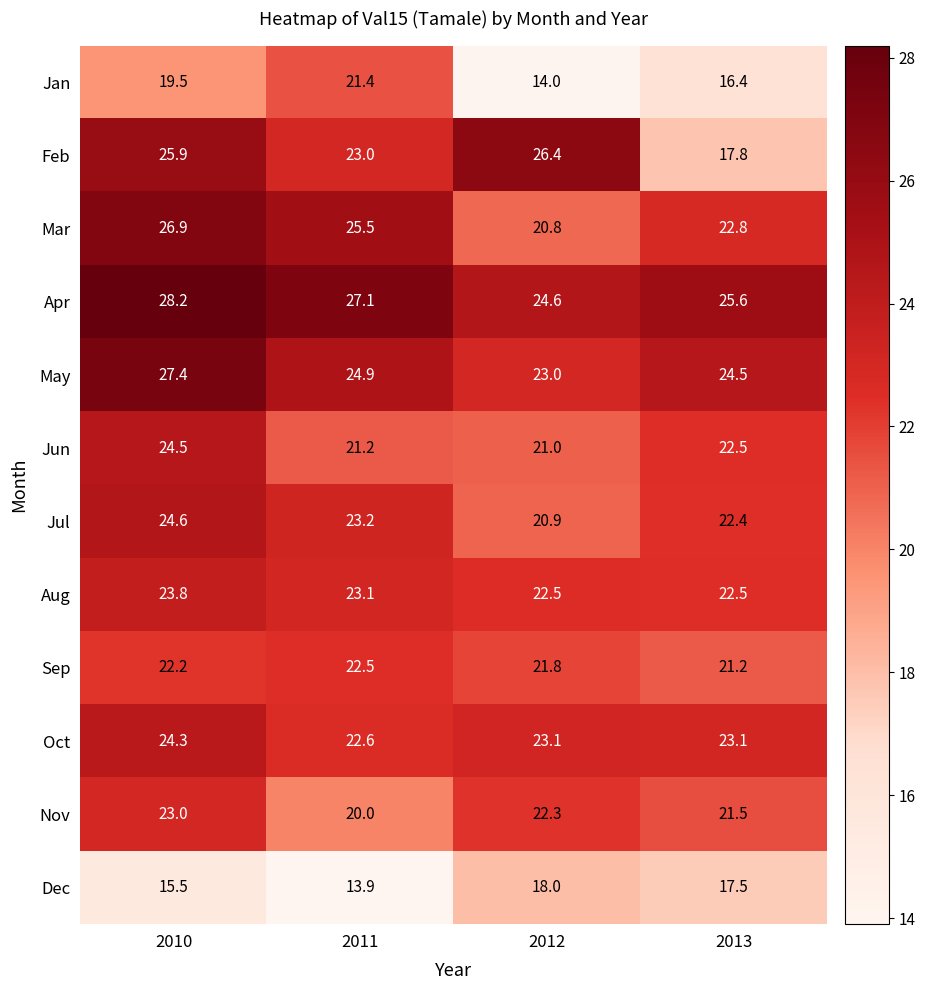

At which label does Aug first exceed 23?

2010